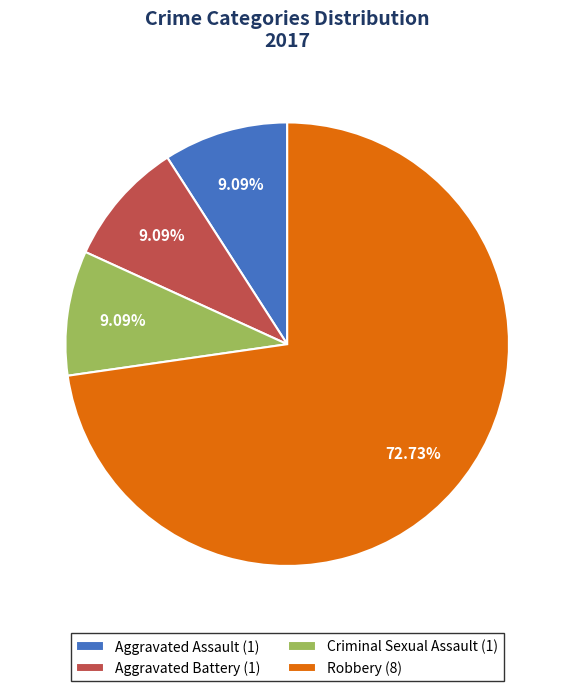

Which category accounts for the majority?

Robbery